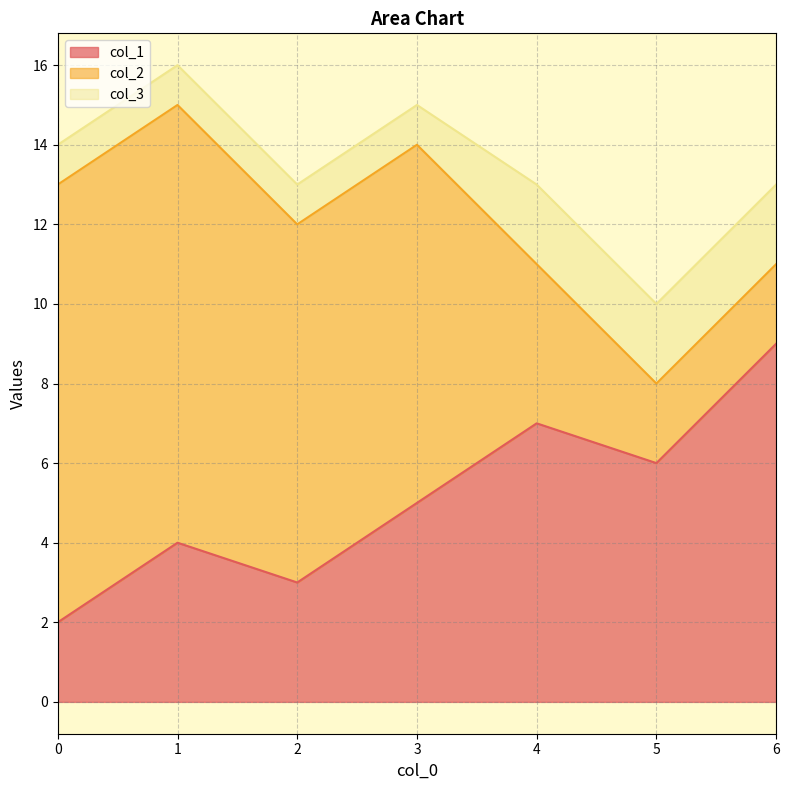

True or false: col_2 has a value of 2 at 5.

True